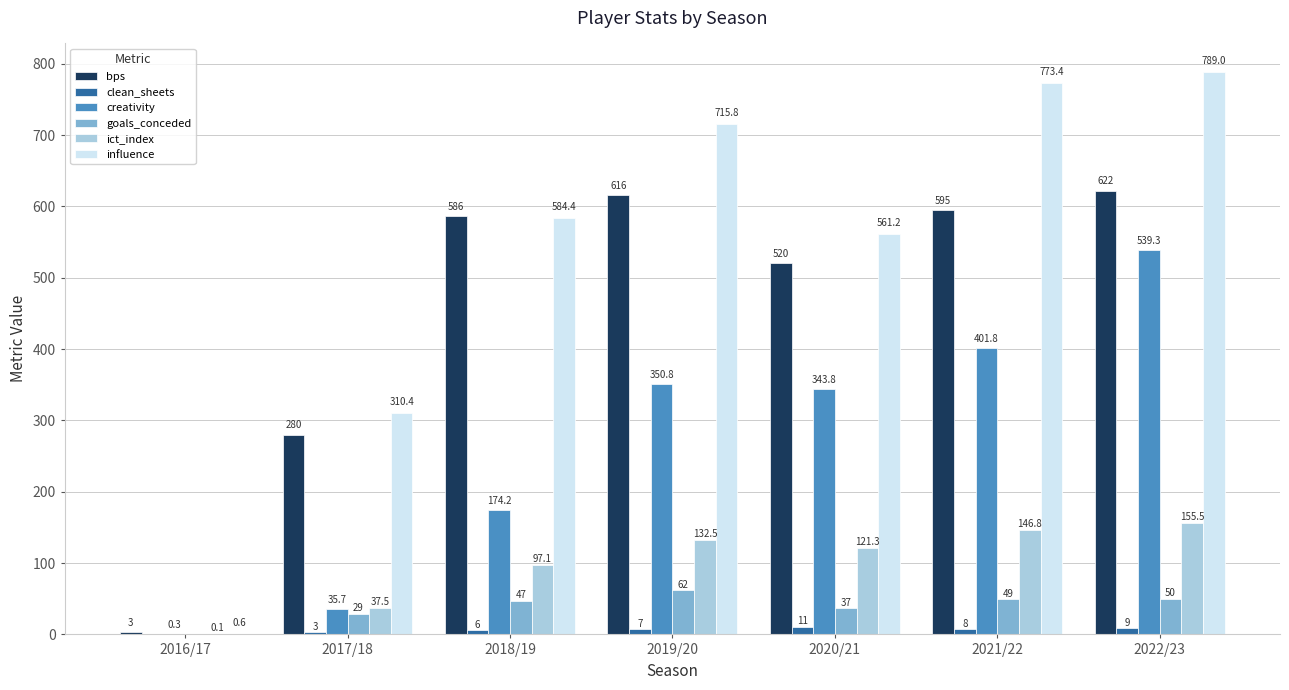

At which label is influence closest to 394?

2017/18